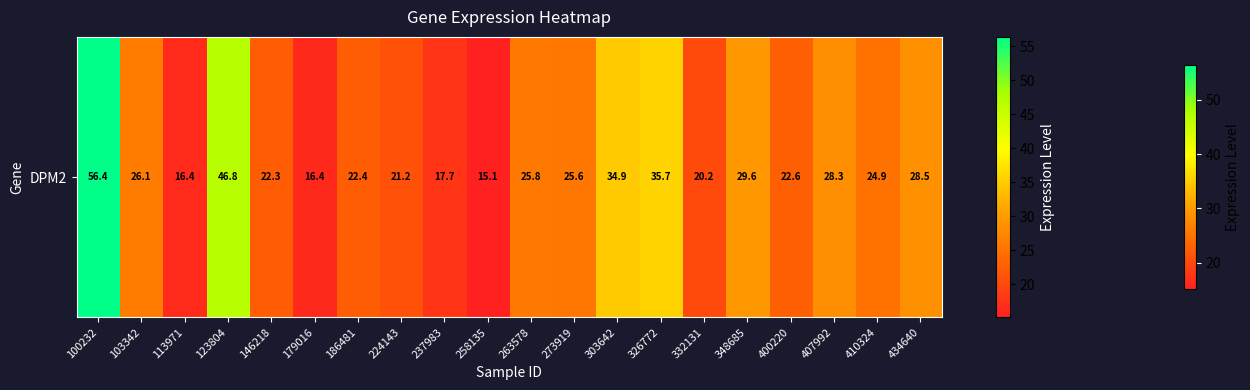

How many values exceed 25?

10